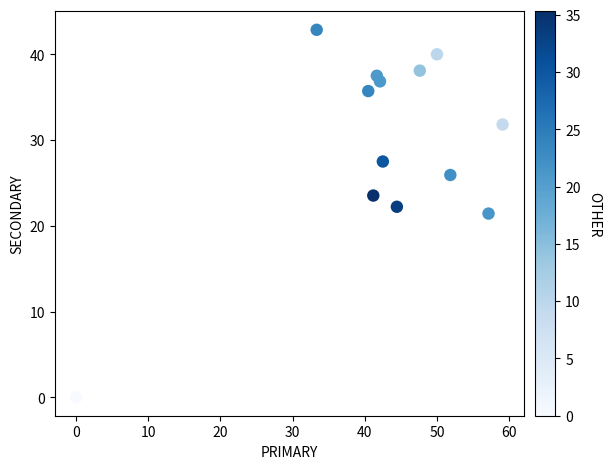

What is the range of X values (max minus min)?

59.1